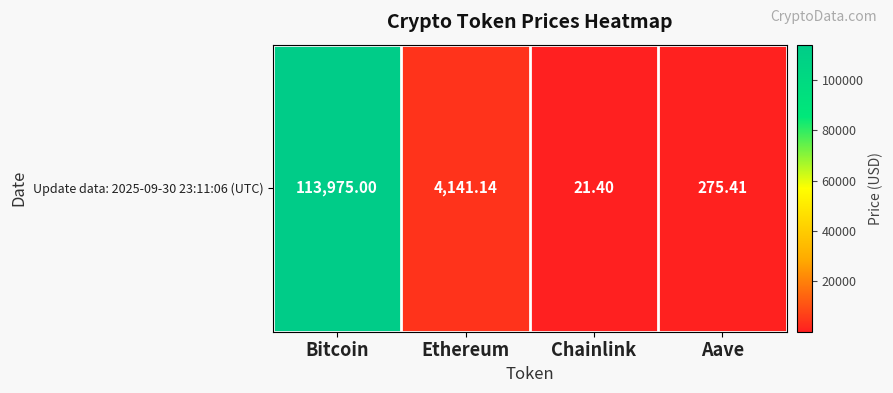

Which has a higher value, Bitcoin or Ethereum?

Bitcoin